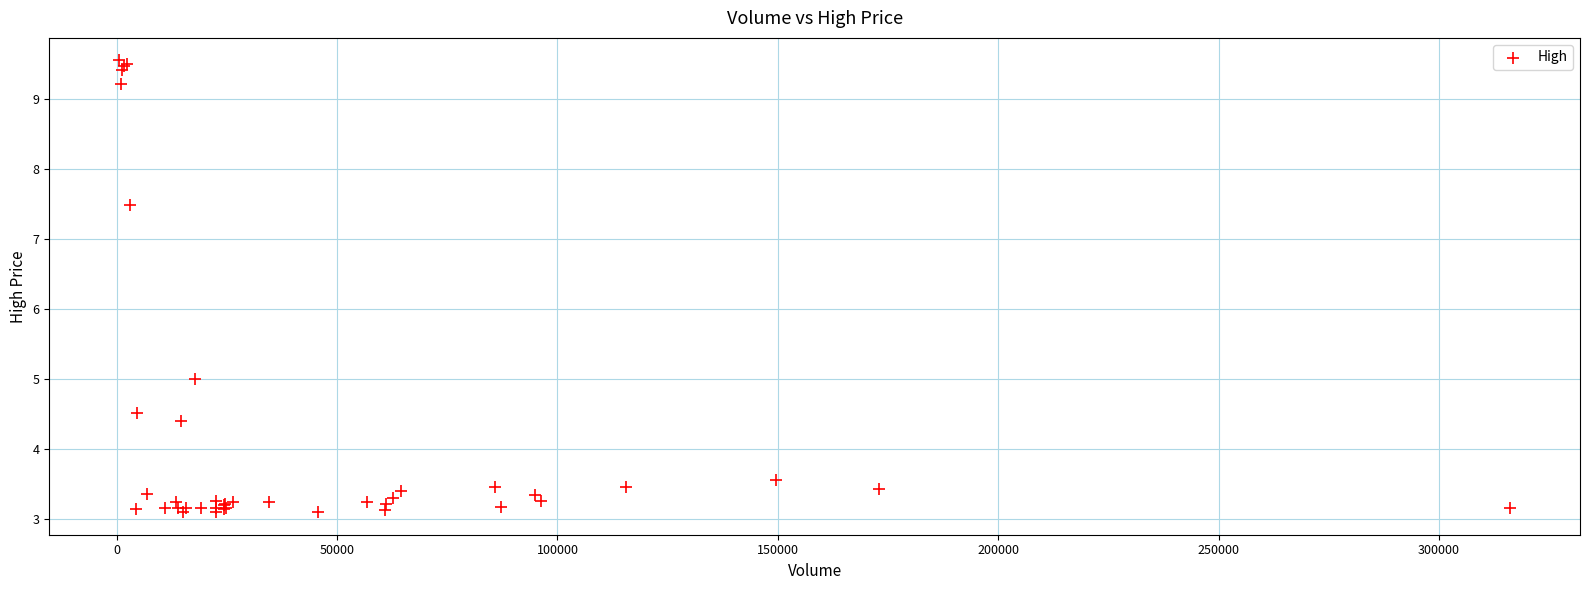

What Y value in the scatter plot is closest to 6?

5.0